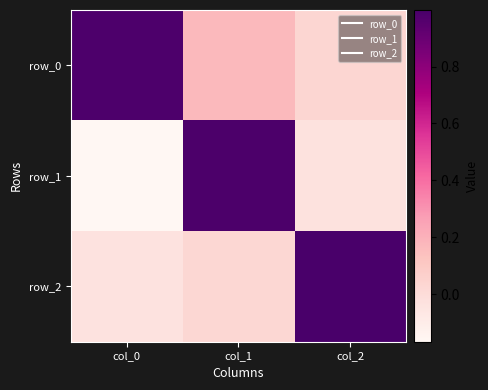

Rank the categories by row_1 value from highest to lowest.

col_1, col_2, col_0